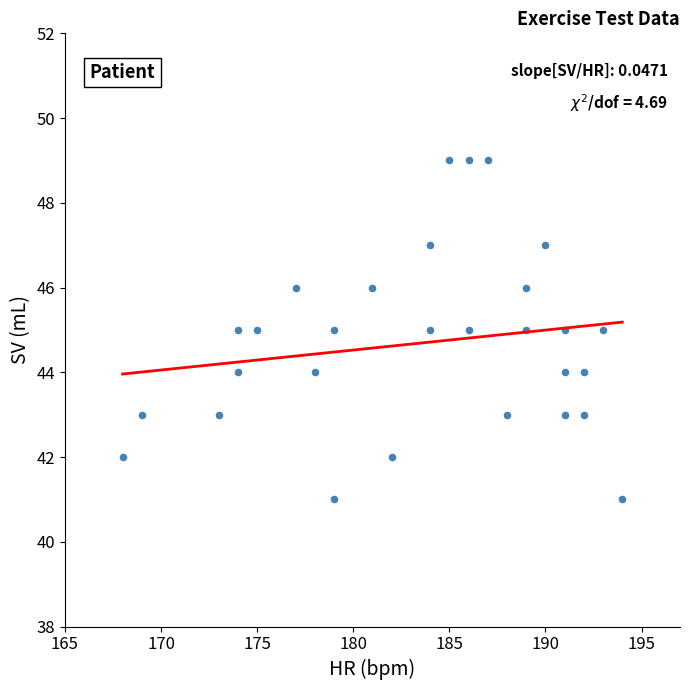

What is the range of Y values (max minus min)?

8